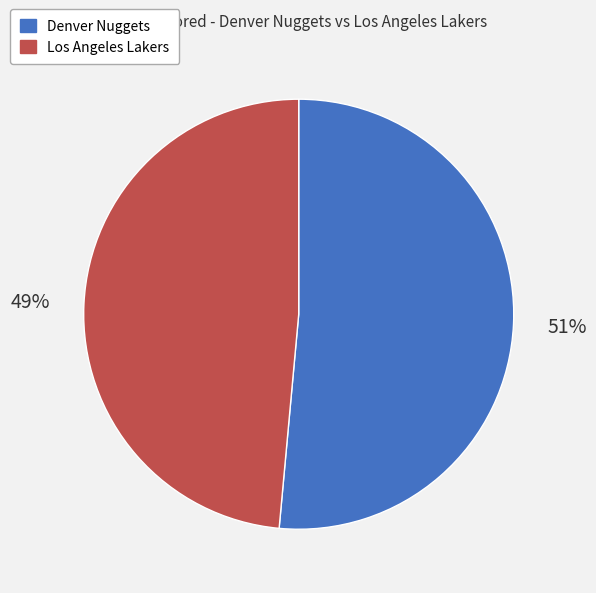

Which has a higher value, Los Angeles Lakers or Denver Nuggets?

Denver Nuggets